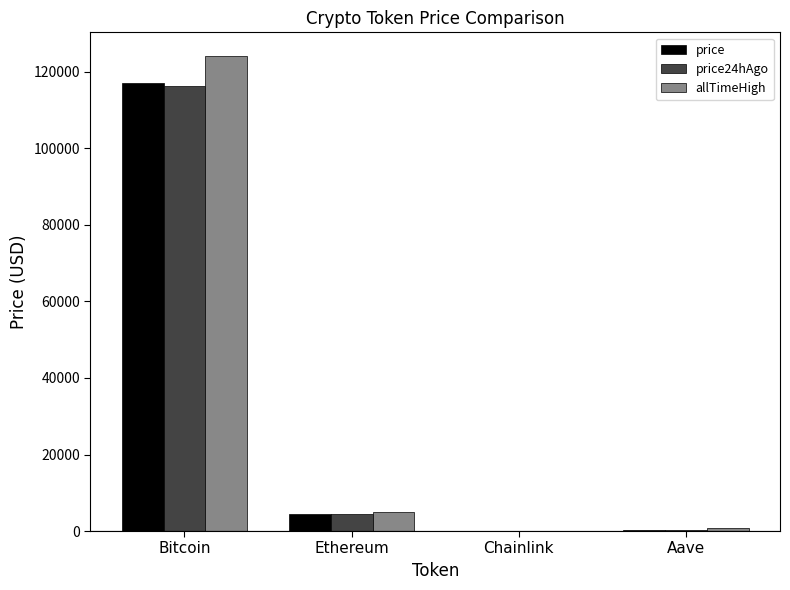

Are the bars grouped side by side (vs. stacked)?

Yes